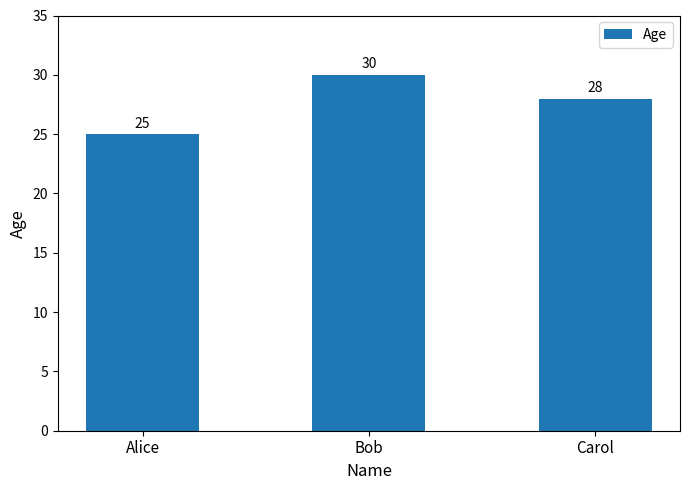

What is the label of the 1st bar from the right?

Carol